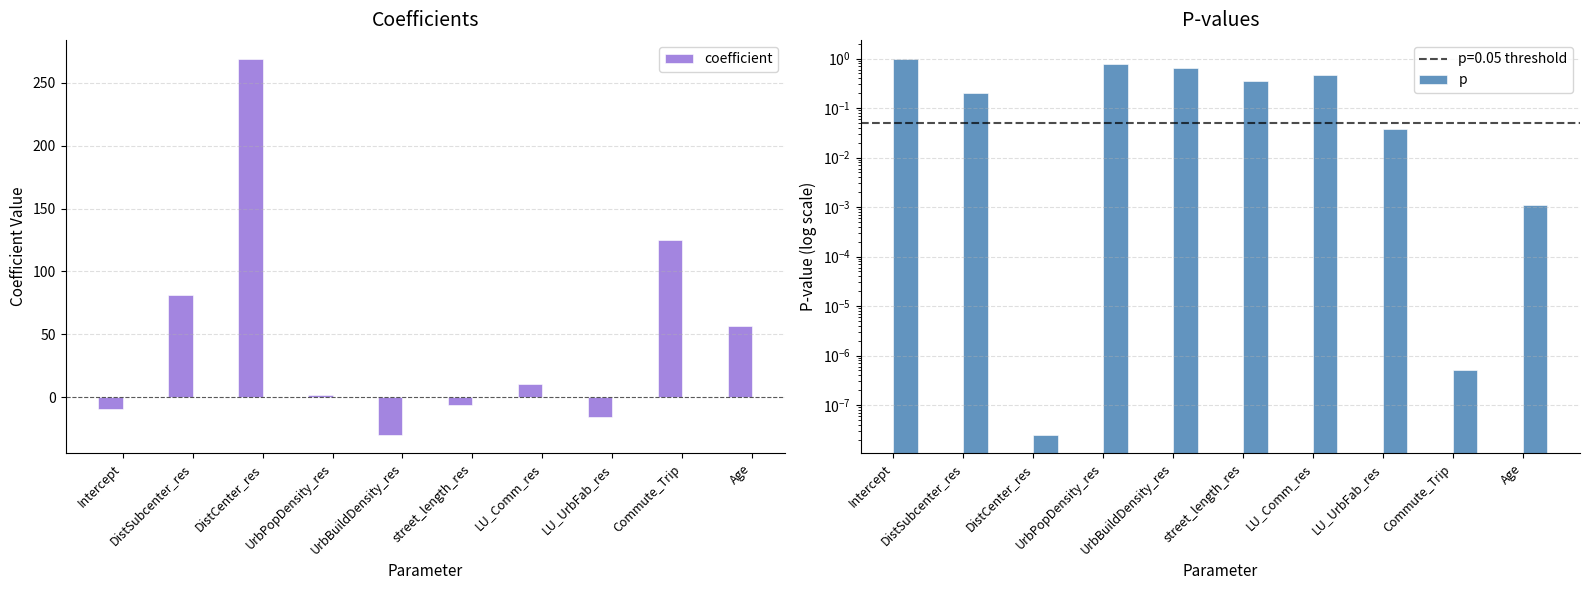

Which series has the widest spread of values?

coefficient